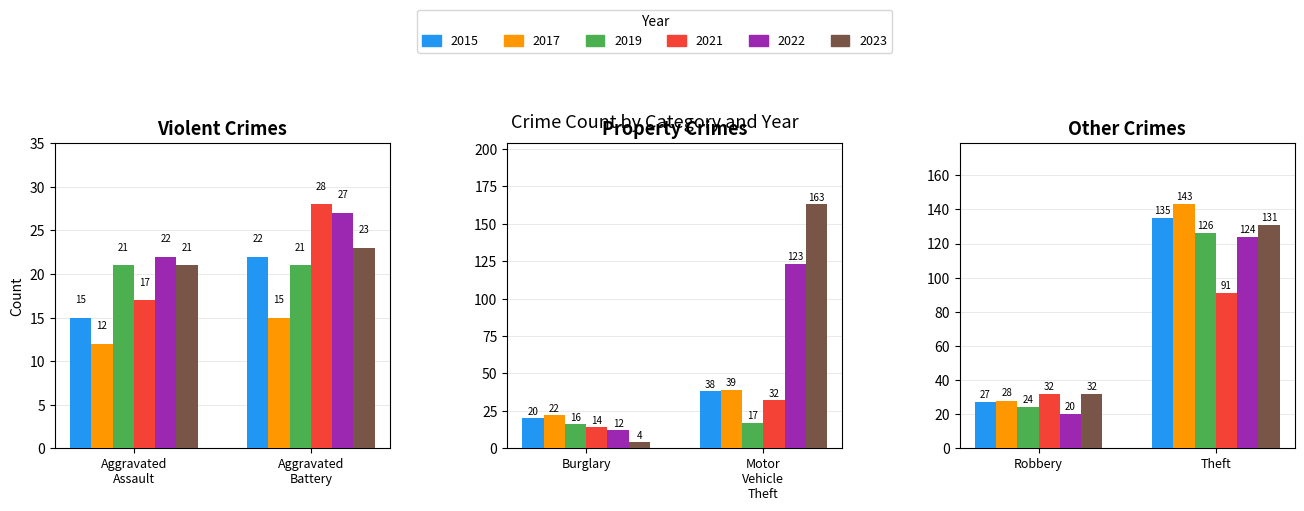

What is the label of the 2nd bar from the left?

Aggravated Battery